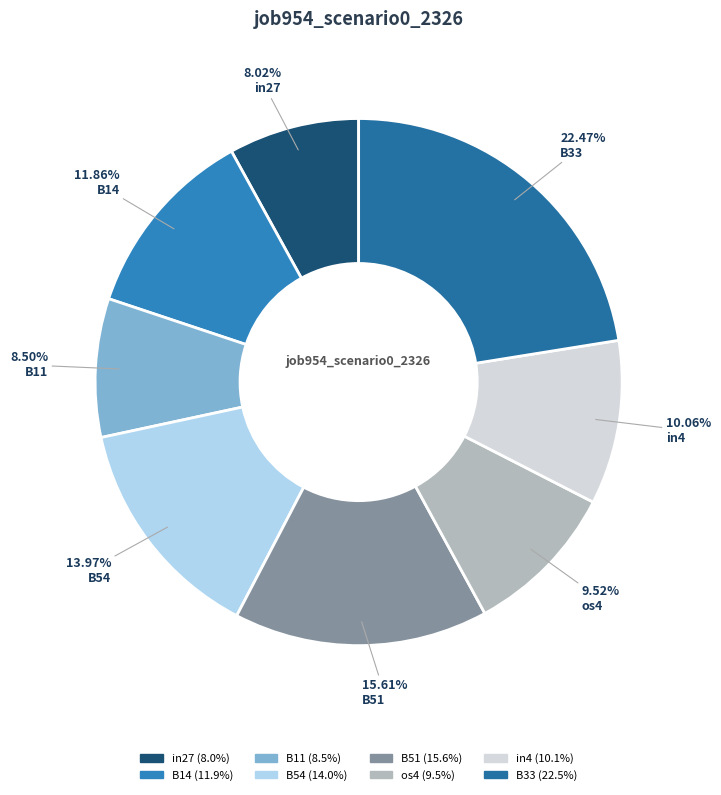

Count the number of slices in the pie.

8